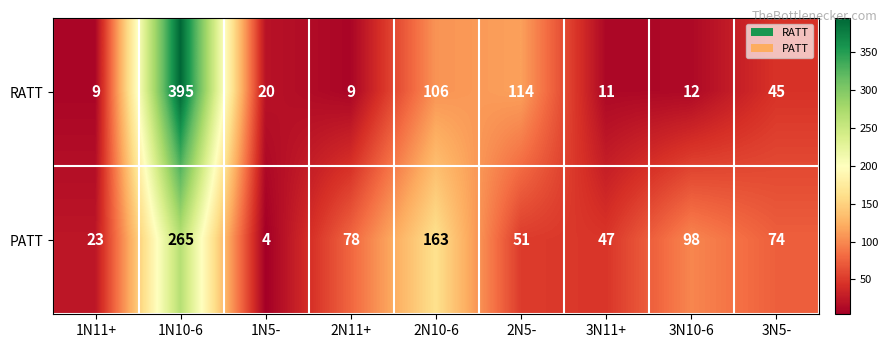

The value of RATT at 3N5- is 45. True or false?

True